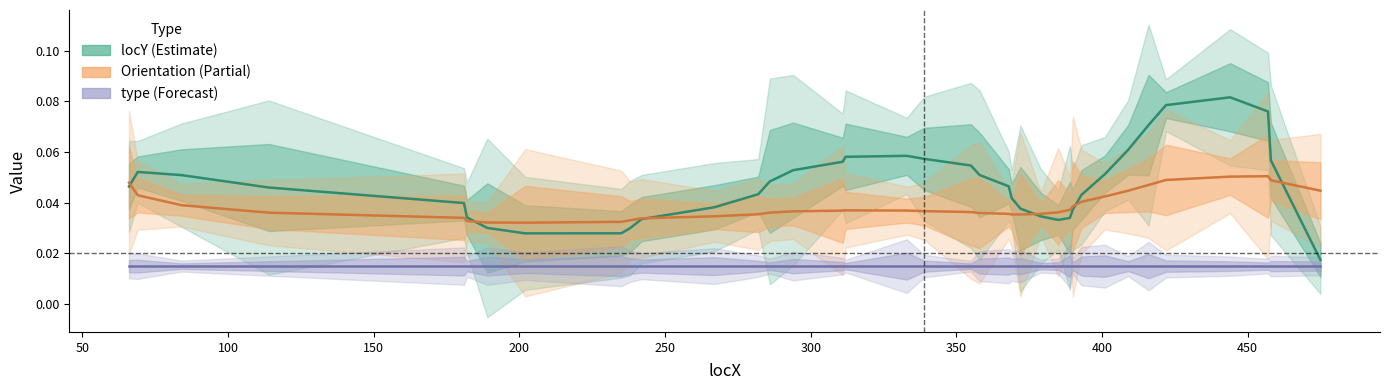

True or false: locY (Estimate) and type (Forecast) cross at least once.

False